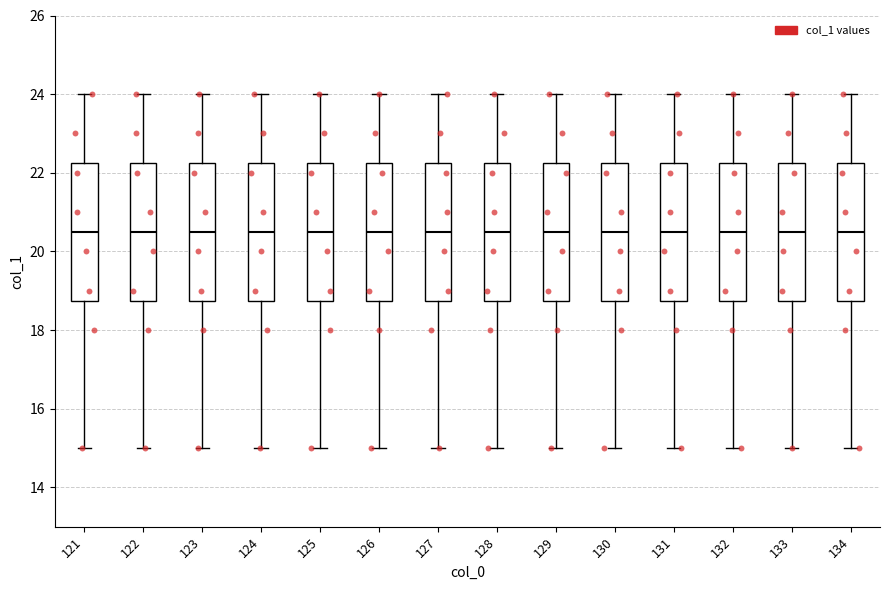

Reading left to right, transcribe this box plot: for each box, give where its median line is, the range the box spans, and where its two whiskers end, as read against the y-axis. The values are not printed on the chart, so give them approximately, as read against the axis.

121: median 20.6, box 18.8 to 22.2, whiskers 15.0 to 24.0
122: median 20.6, box 18.8 to 22.2, whiskers 15.0 to 24.0
123: median 20.6, box 18.8 to 22.2, whiskers 15.0 to 24.0
124: median 20.6, box 18.8 to 22.2, whiskers 15.0 to 24.0
125: median 20.6, box 18.8 to 22.2, whiskers 15.0 to 24.0
126: median 20.6, box 18.8 to 22.2, whiskers 15.0 to 24.0
127: median 20.6, box 18.8 to 22.2, whiskers 15.0 to 24.0
128: median 20.6, box 18.8 to 22.2, whiskers 15.0 to 24.0
129: median 20.6, box 18.8 to 22.2, whiskers 15.0 to 24.0
130: median 20.6, box 18.8 to 22.2, whiskers 15.0 to 24.0
131: median 20.6, box 18.8 to 22.2, whiskers 15.0 to 24.0
132: median 20.6, box 18.8 to 22.2, whiskers 15.0 to 24.0
133: median 20.6, box 18.8 to 22.2, whiskers 15.0 to 24.0
134: median 20.6, box 18.8 to 22.2, whiskers 15.0 to 24.0